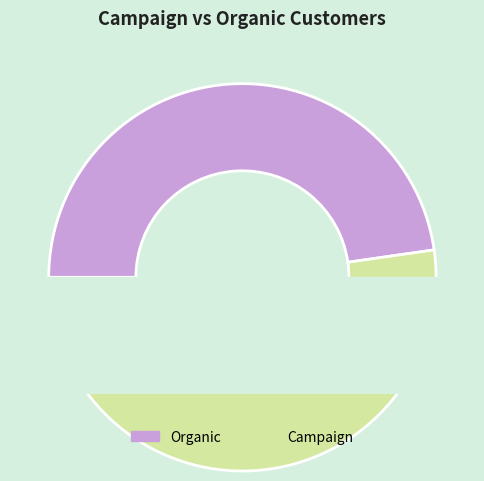

Rank the categories by value from lowest to highest.

Organic, Campaign